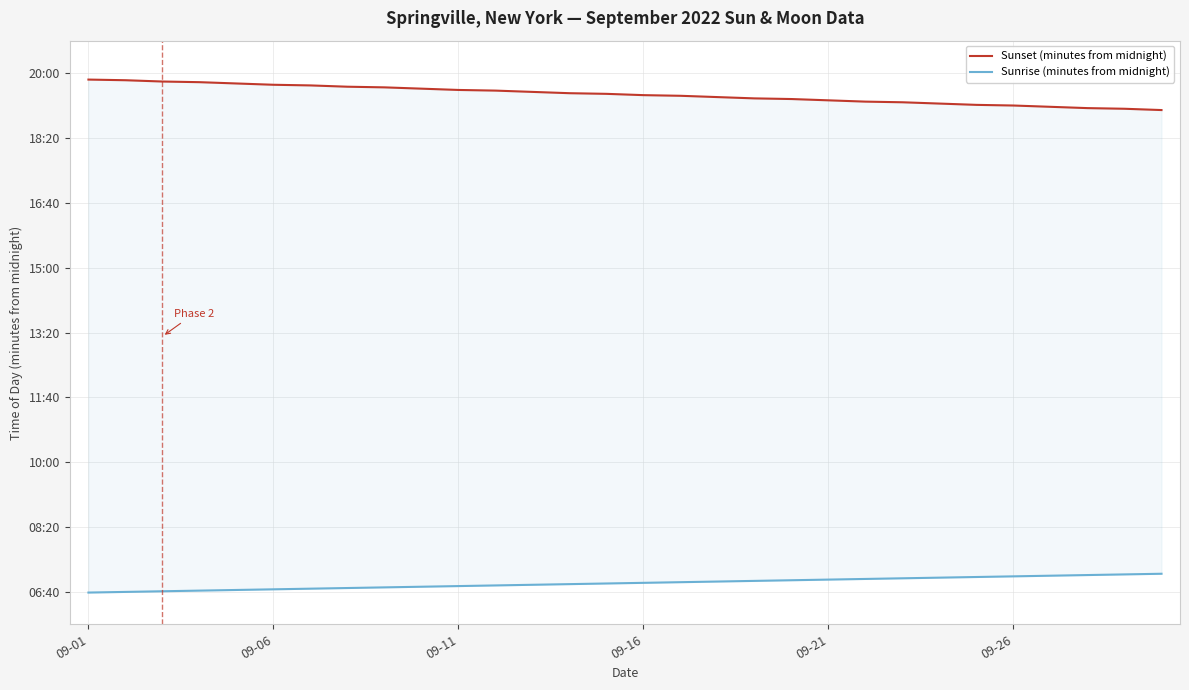

At which label is Sunrise (minutes from midnight) closest to 413?

14